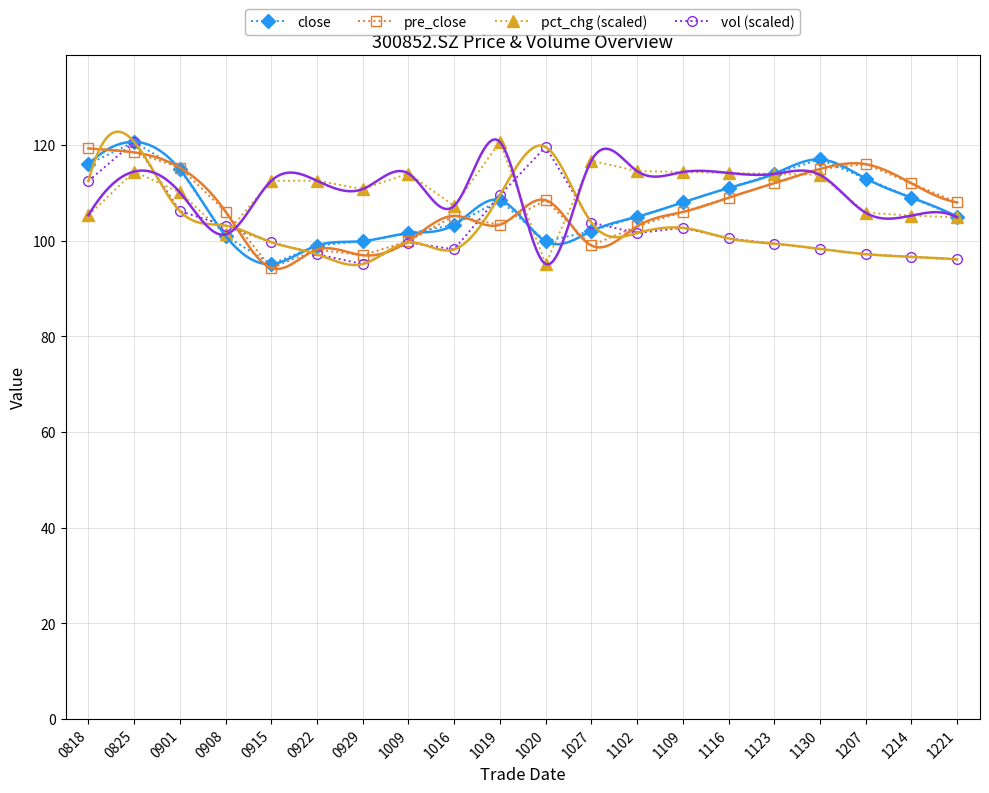

Which category has the highest value across all series?

0825